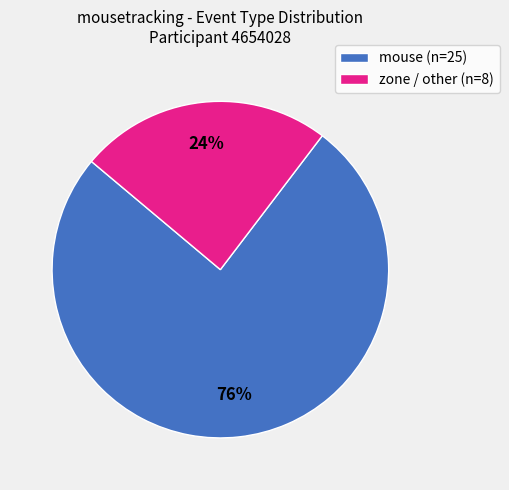

To the nearest percent, what is the average slice percentage?

50%